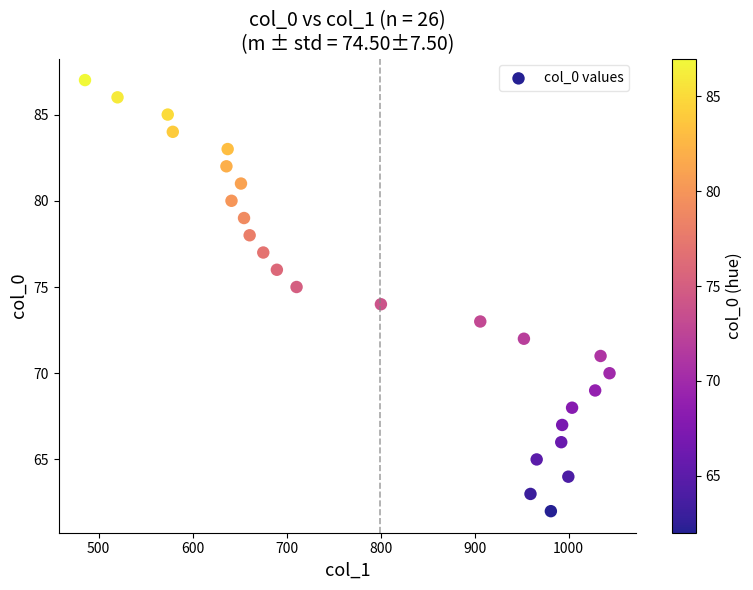

What is the range of Y values (max minus min)?

25